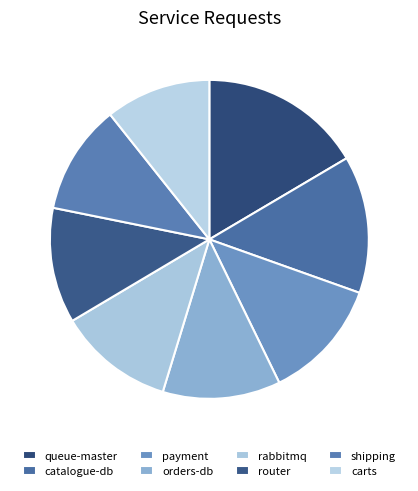

True or false: payment accounts for 12% of the total.

False